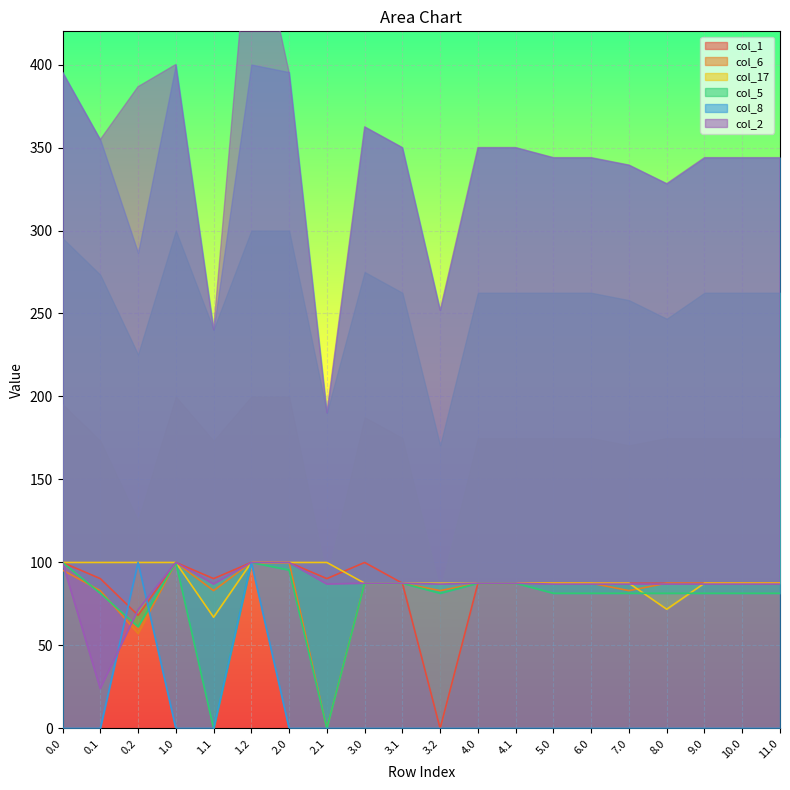

Rank the series at 1.1 from highest to lowest value.

col_1, col_2, col_6, col_17, col_5, col_8